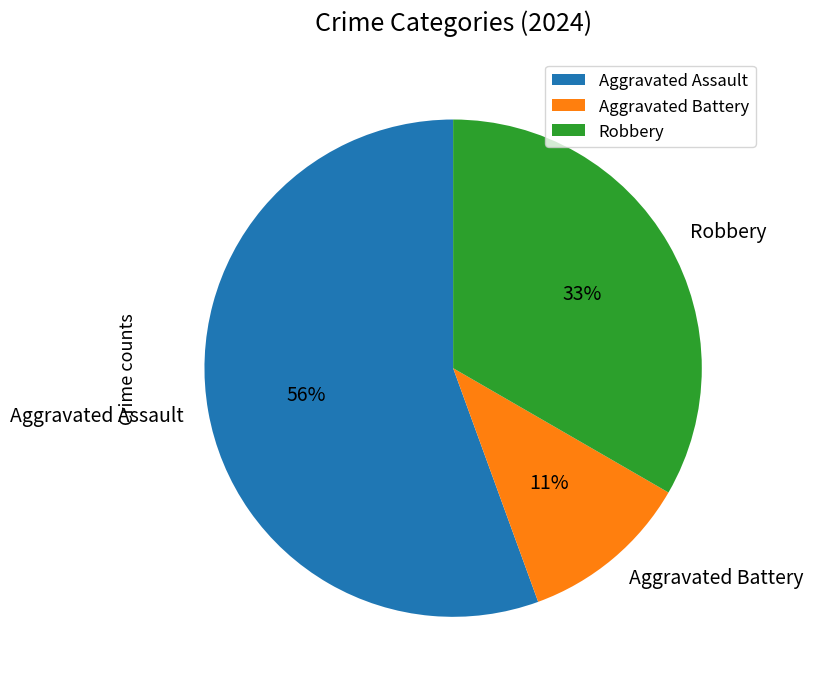

To the nearest percent, what portion does Aggravated Assault represent?

56%